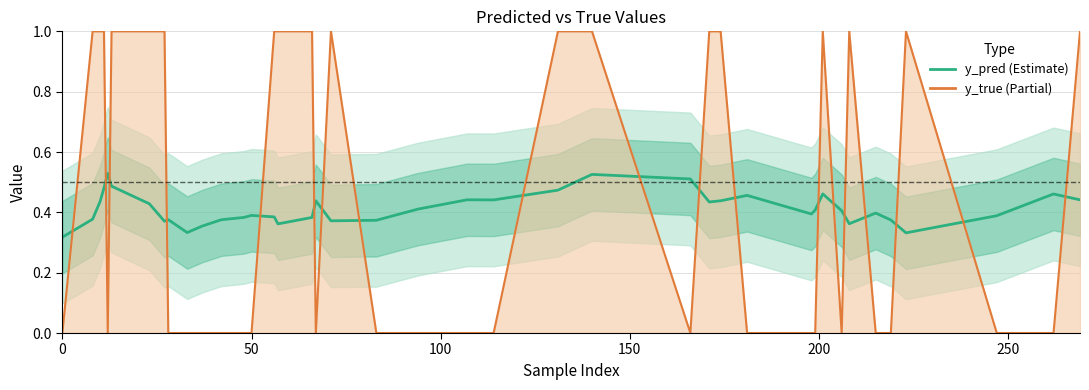

Reading left to right, list all the values displayed in this chart.

y_pred: 0.3	0.4	0.4	0.5	0.5	0.5	0.4	0.4	0.4	0.3	0.4	0.4	0.4	0.4	0.4	0.4	0.4	0.4	0.4	0.4	0.4	0.4	0.4	0.5	0.5	0.5	0.4	0.4	0.5	0.4	0.4	0.5	0.4	0.4	0.4	0.4	0.3	0.4	0.5	0.4
y_true line: 0.0	1.0	1.0	1.0	0.0	1.0	1.0	1.0	0.0	0.0	0.0	0.0	0.0	0.0	1.0	1.0	1.0	0.0	1.0	0.0	0.0	0.0	0.0	1.0	1.0	0.0	1.0	1.0	0.0	0.0	0.0	1.0	0.0	1.0	0.0	0.0	1.0	0.0	0.0	1.0